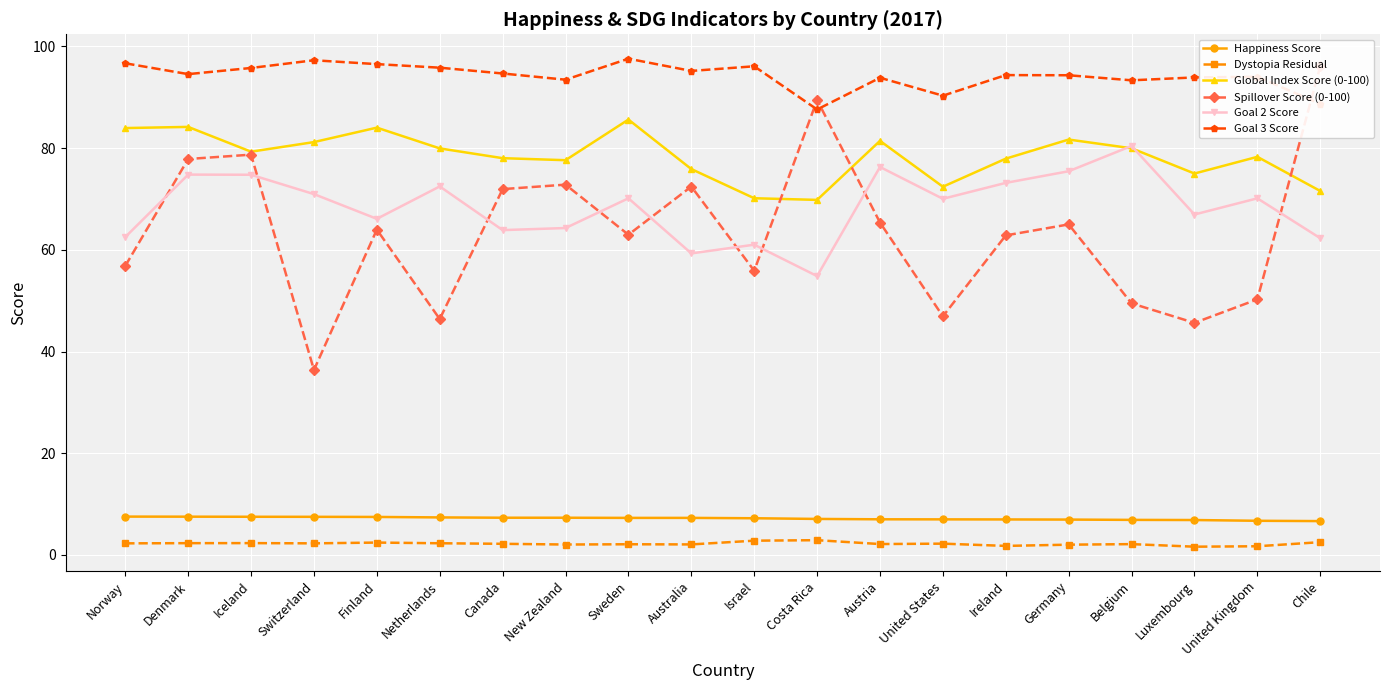

True or false: Global Index Score (0-100) has more than 1 points higher than both neighbors.

True